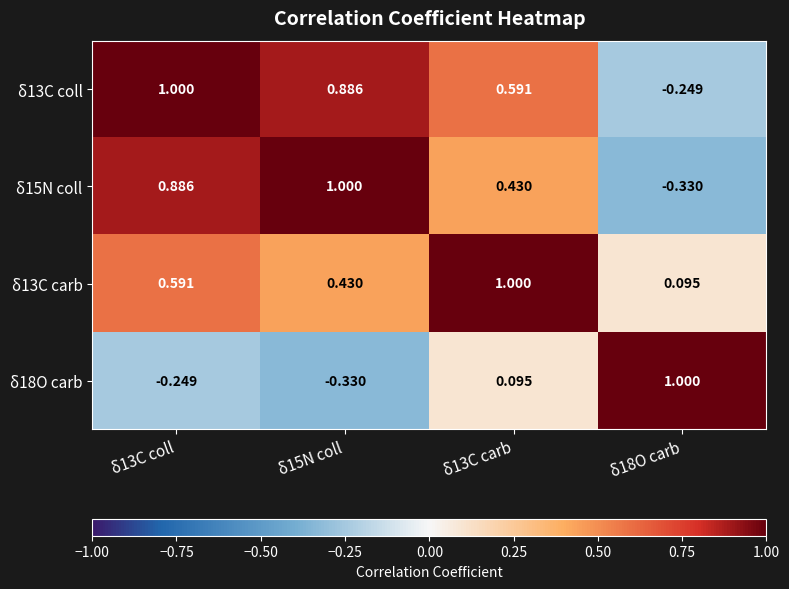

Is the value of δ15N coll at δ15N coll greater than the value of δ13C carb at δ13C coll?

Yes